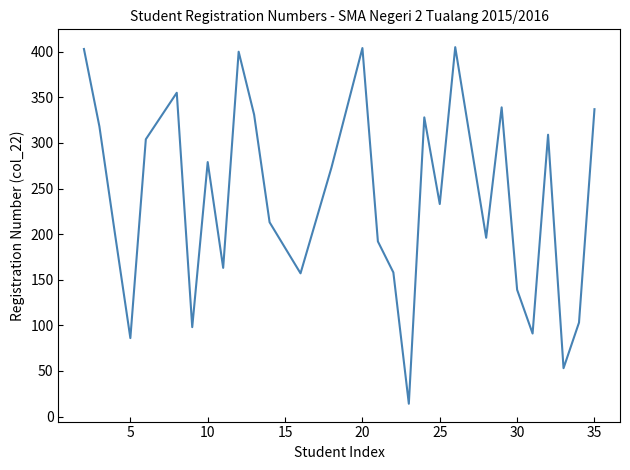

Is this an area chart (filled region under the line)?

No